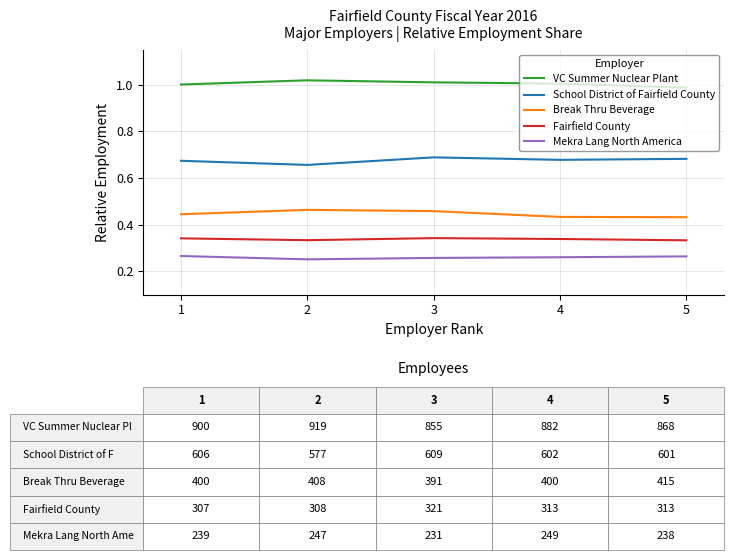

True or false: Mekra Lang North America and Fairfield County cross at least once.

False